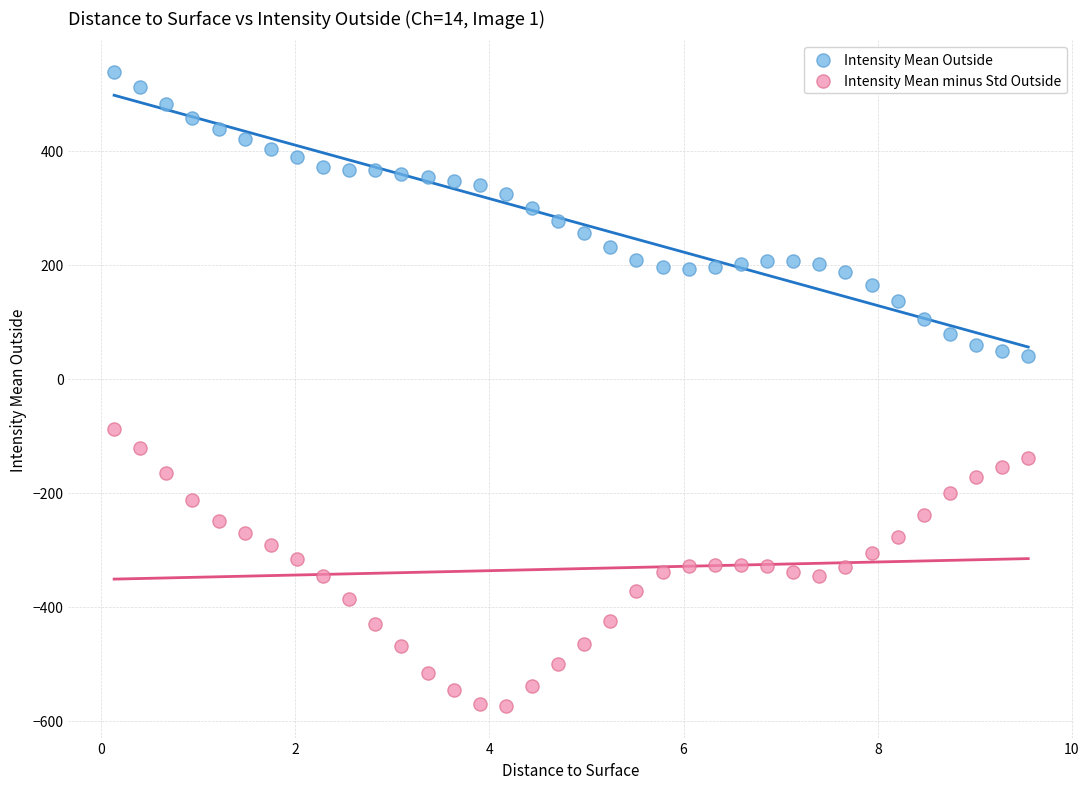

Which series contains the highest Y value?

Intensity Mean Outside